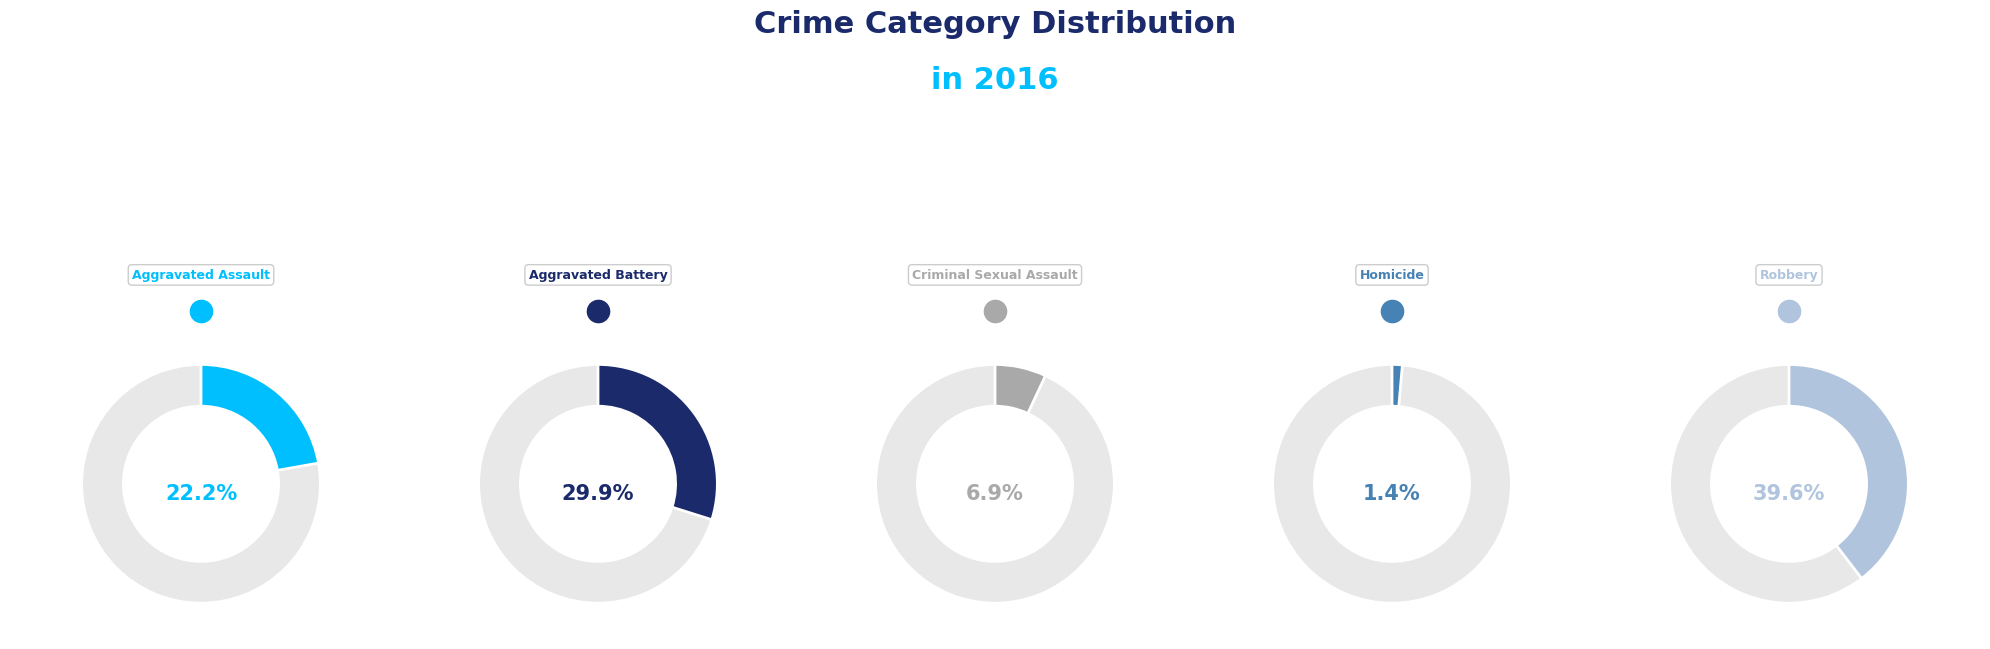

What is the total percentage of Aggravated Assault and Robbery?

61.8%